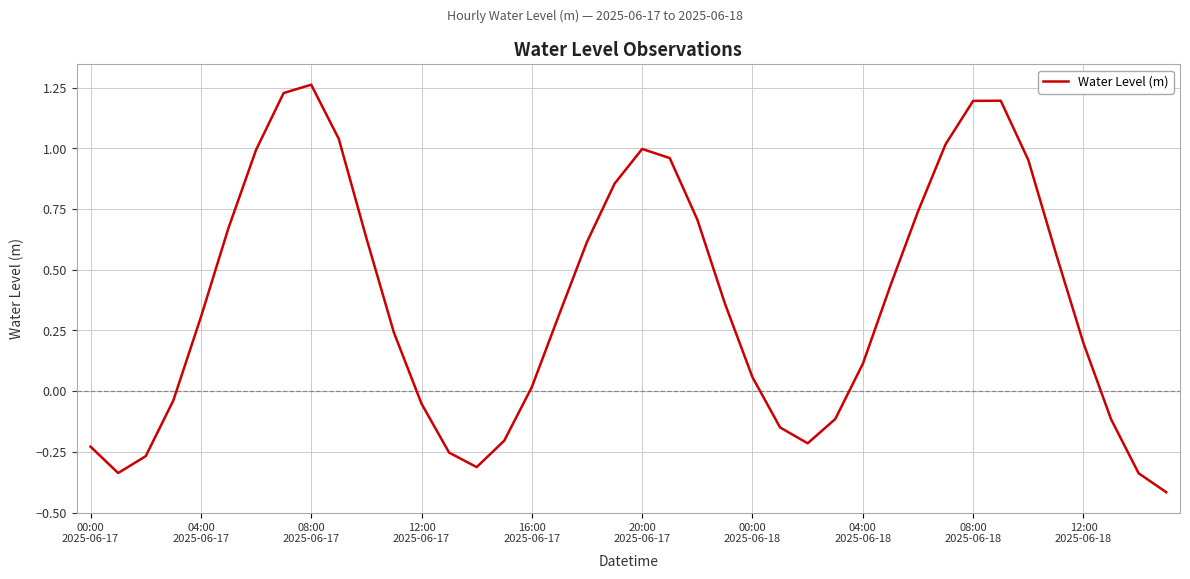

Count the number of data series in this chart.

1